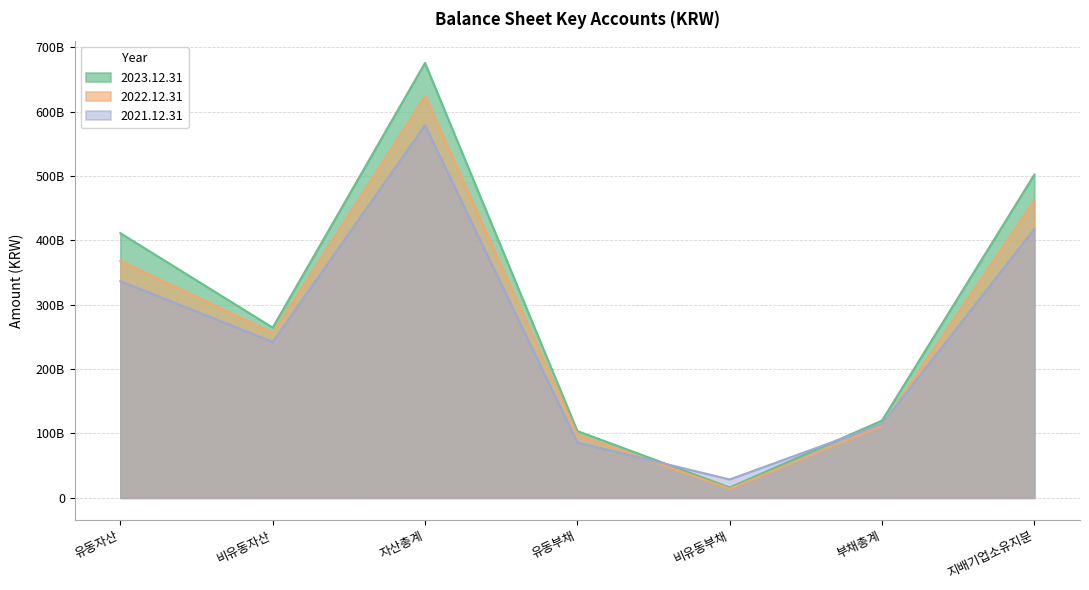

What is the value of the 2021.12.31 point at the 7th from the left?

417739893407